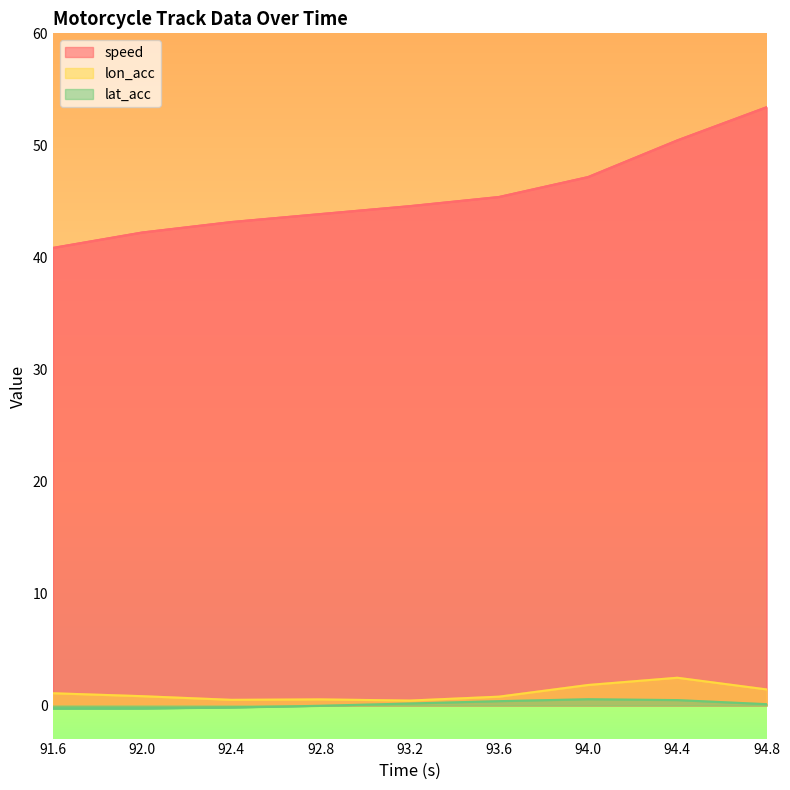

How many series are shown in this chart?

3